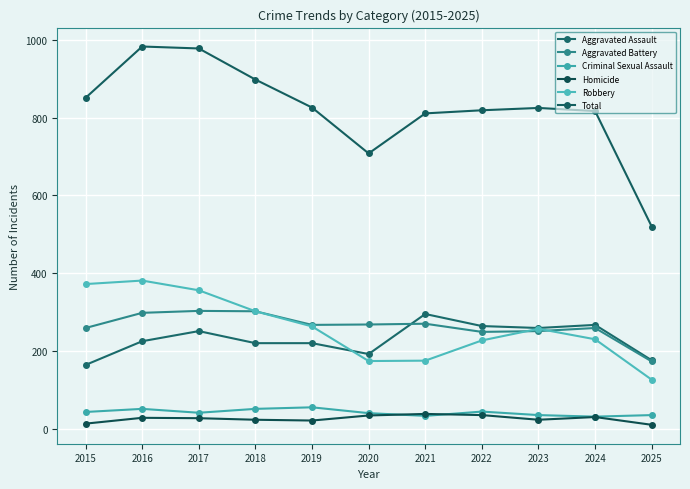

How many values in the Robbery series are below 257?

5